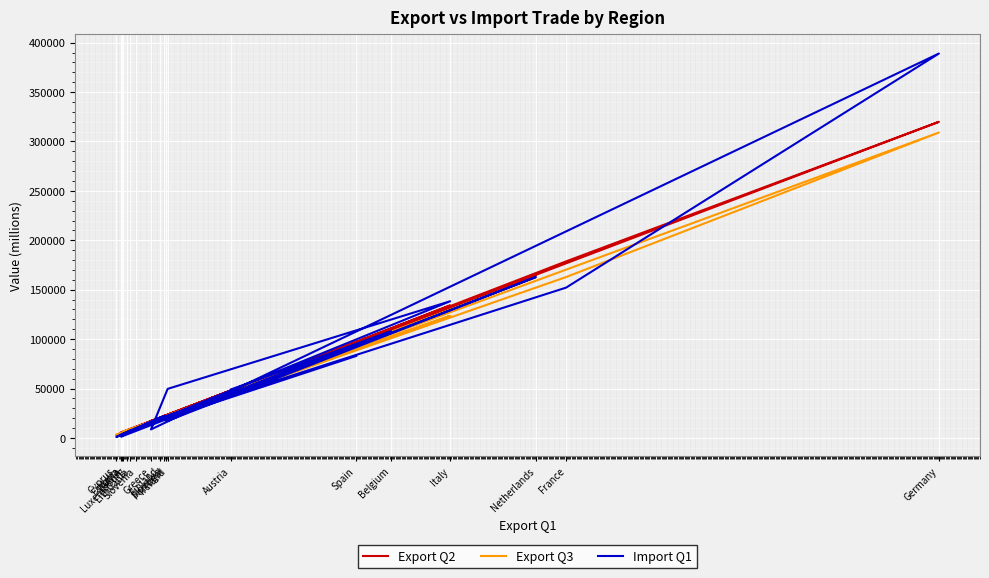

At which label is Export Q3 closest to 156078?

Netherlands